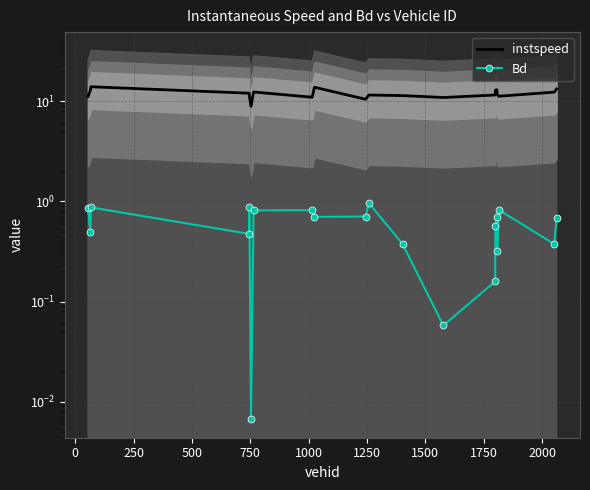

At which label is instspeed closest to 11?

1500